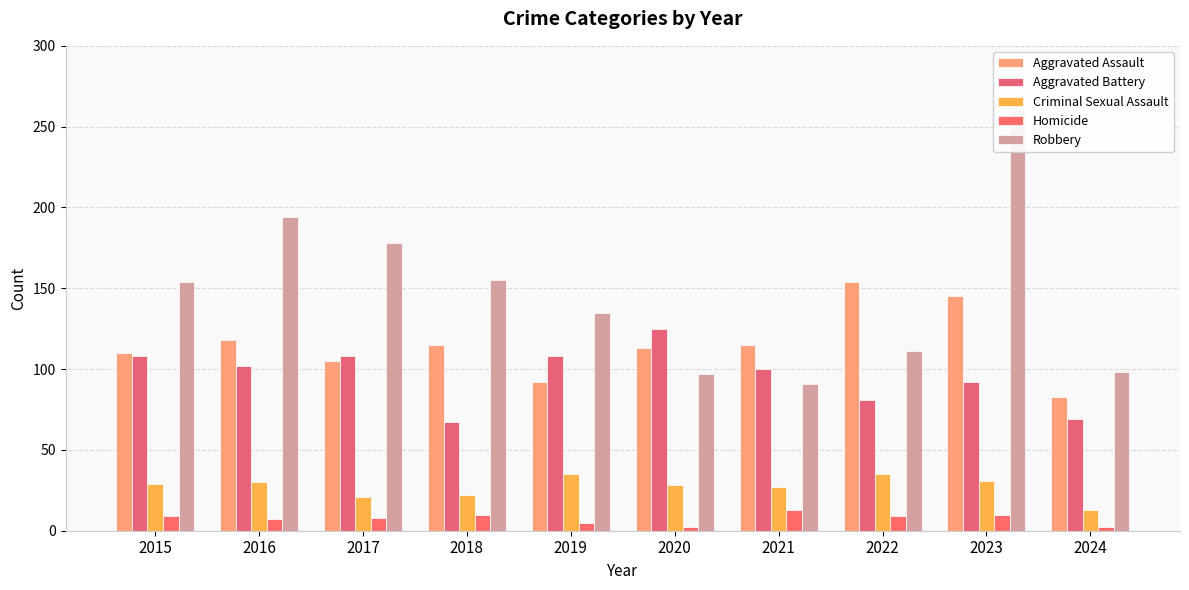

Between 2020 and 2022, which is larger?

2022